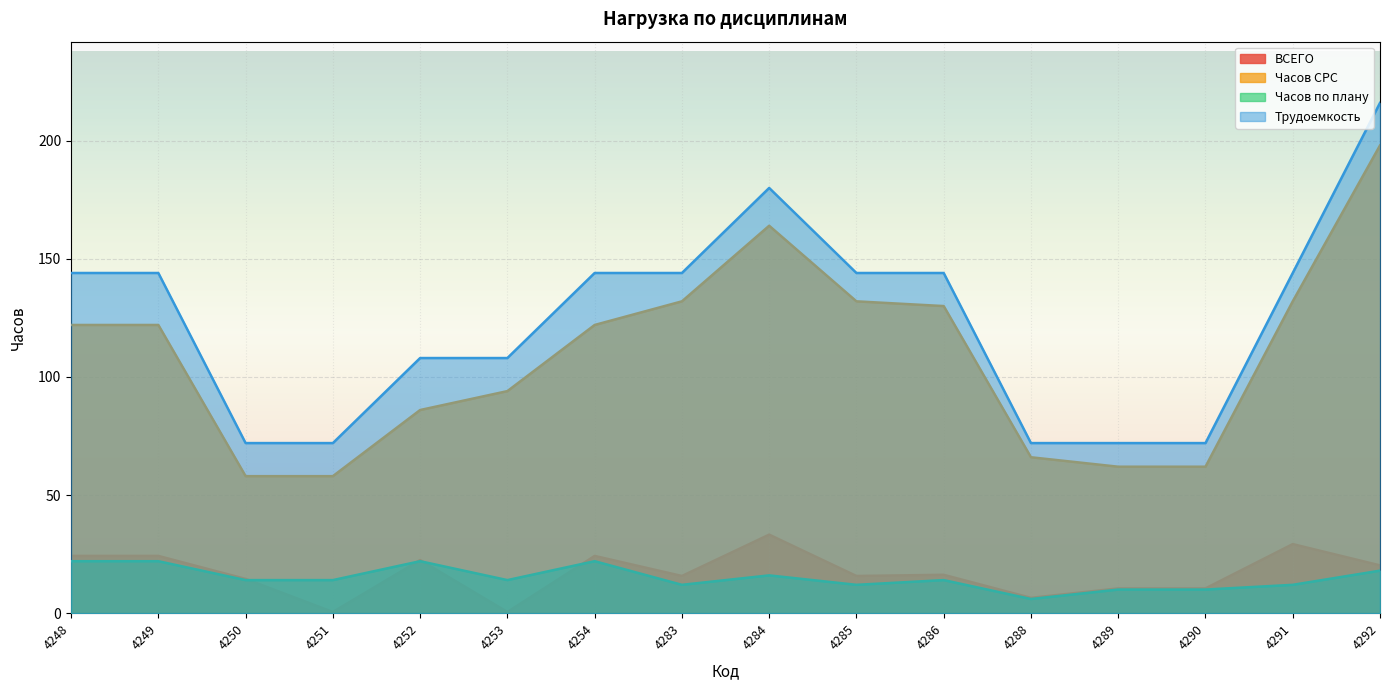

At which category is the sum across all series the highest?

4292